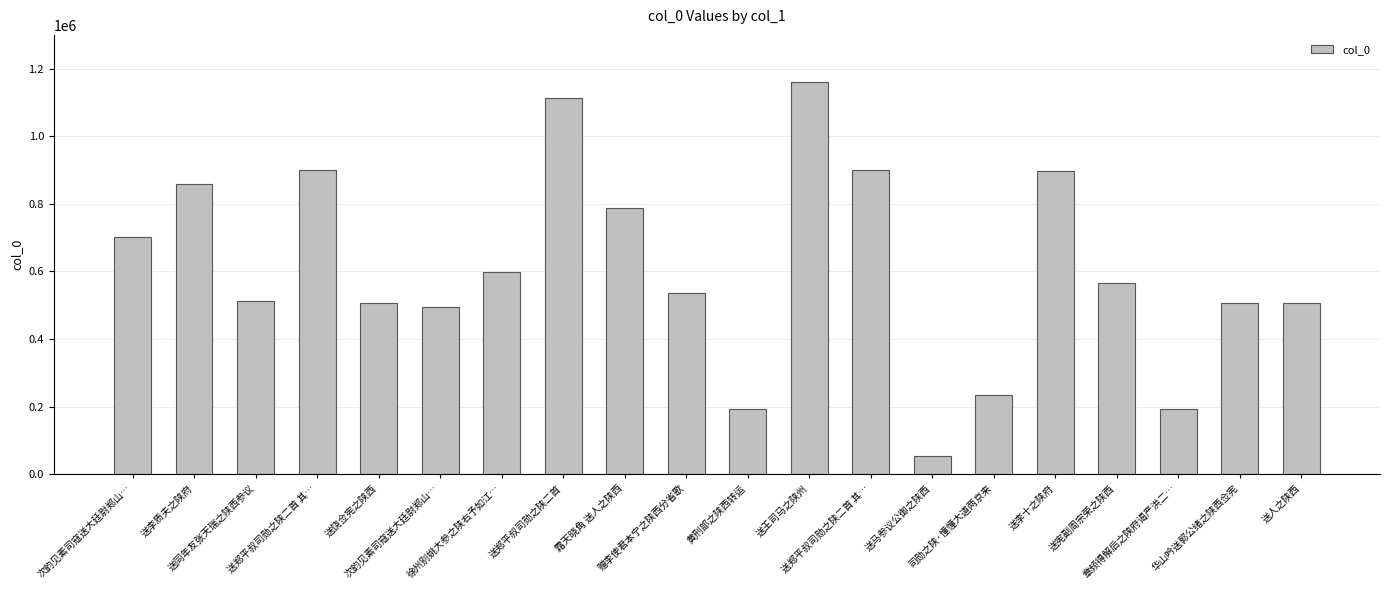

How many values are below 566486?

10